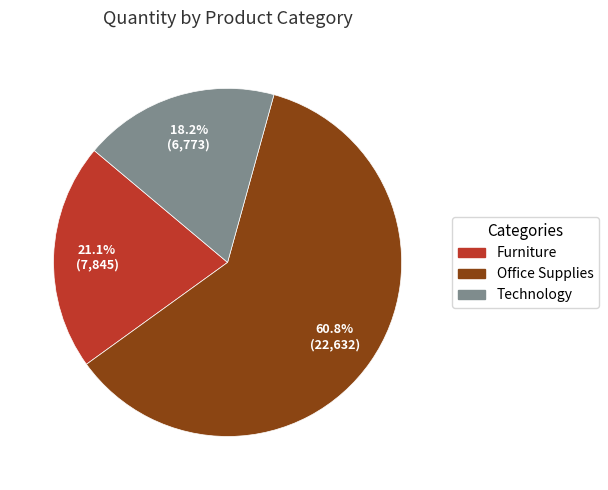

Which has a higher value, Office Supplies or Furniture?

Office Supplies